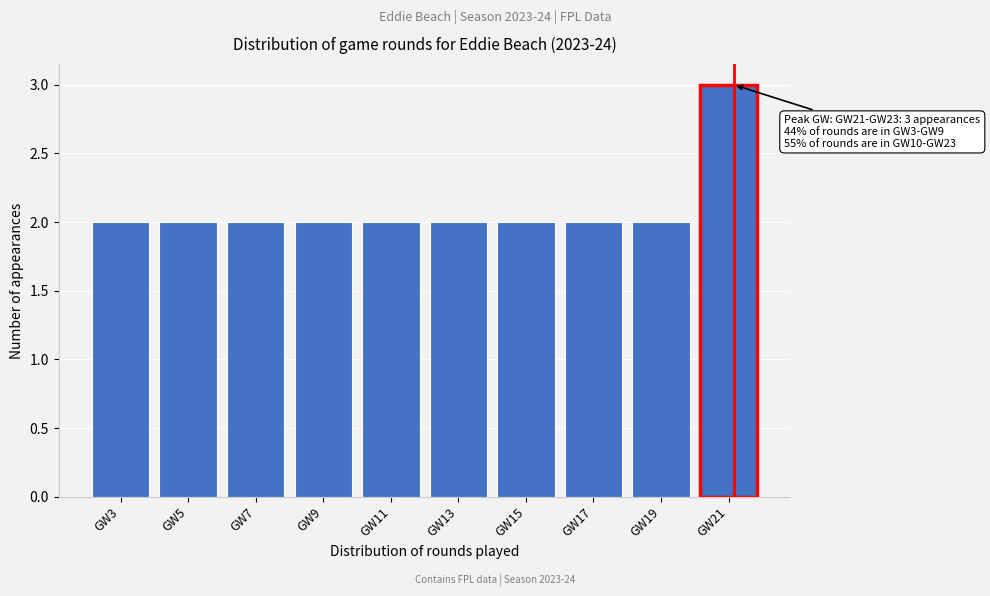

Reading left to right, transcribe all the data shown in this chart.

GW3=2	GW5=2	GW7=2	GW9=2	GW11=2	GW13=2	GW15=2	GW17=2	GW19=2	GW21=3